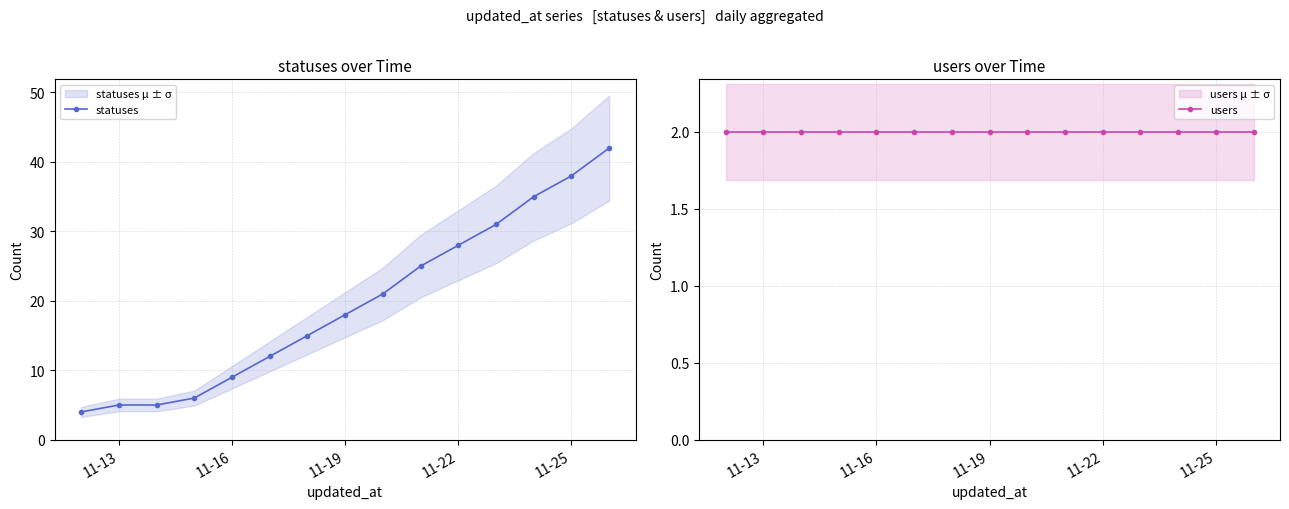

True or false: statuses and users intersect in this chart.

False